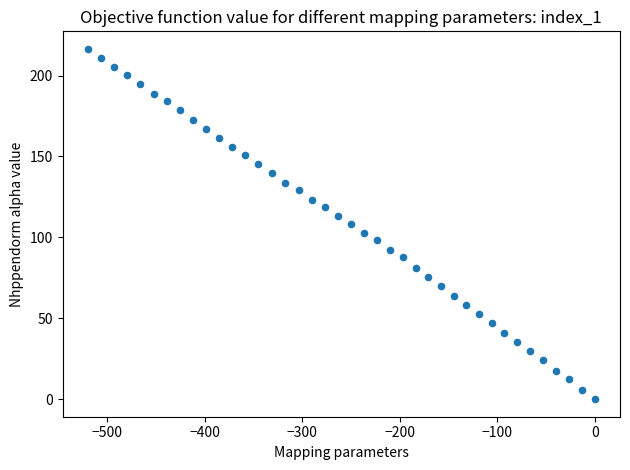

What is the range of X values (max minus min)?

519.9